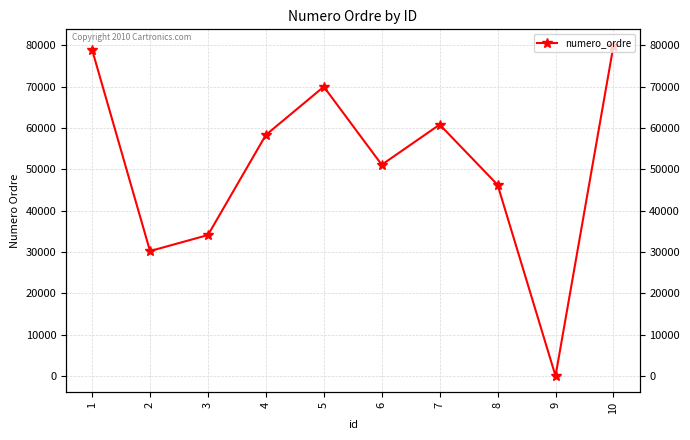

Is it true that the value at 8 is 46270?

True